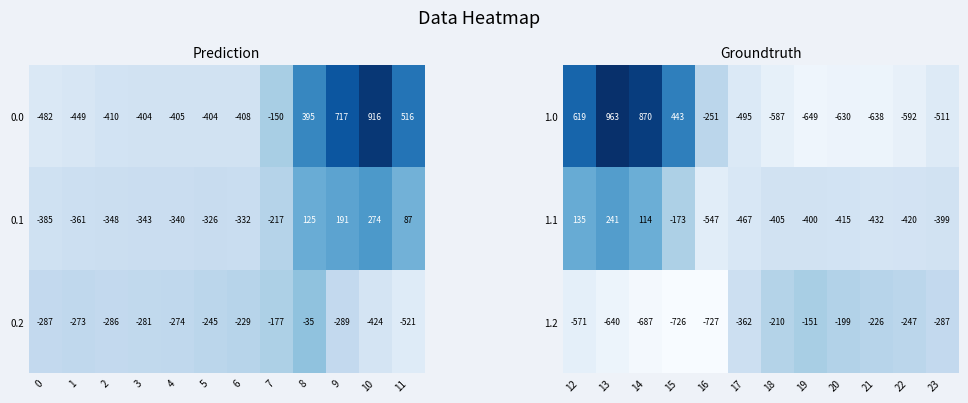

At which label does 1.1 reach its minimum?

16